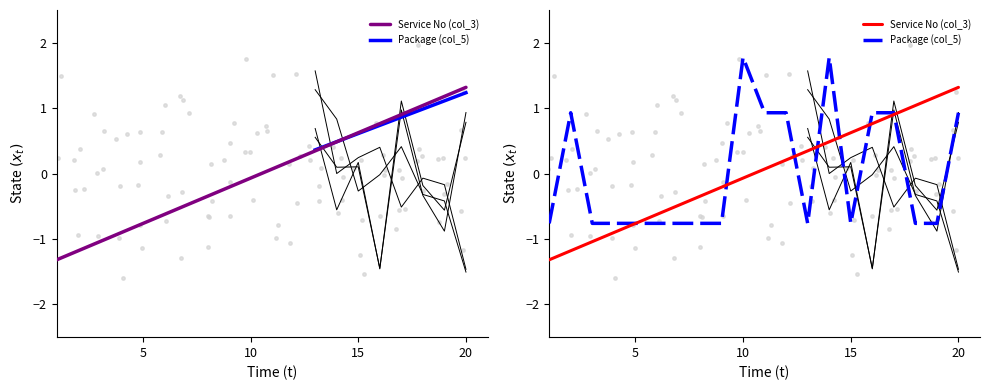

What are all the series names shown in the legend?

Service No (col_3), Package (col_5)